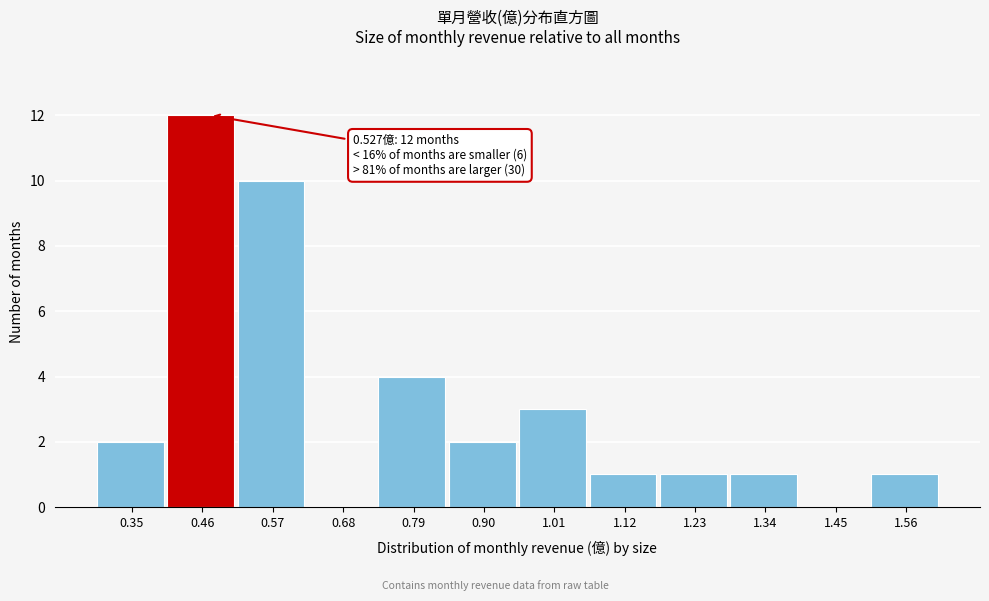

What is the sum of the values at 1.56 and 0.46?

13